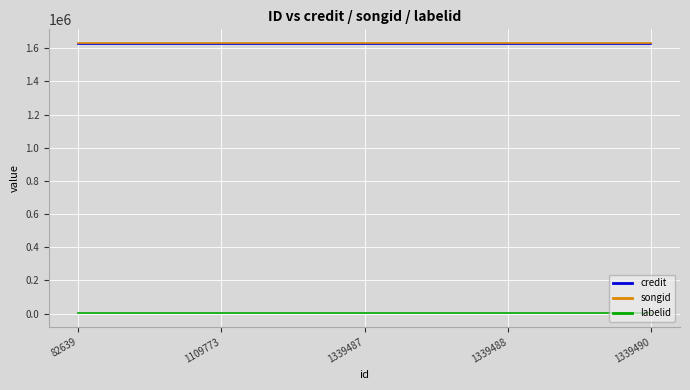

True or false: credit and labelid intersect in this chart.

False